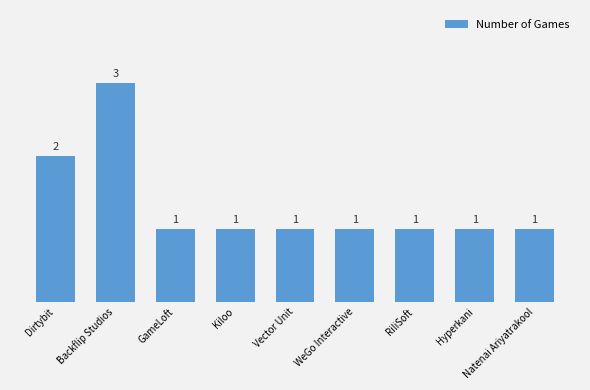

Which has a higher value, Dirtybit or GameLoft?

Dirtybit